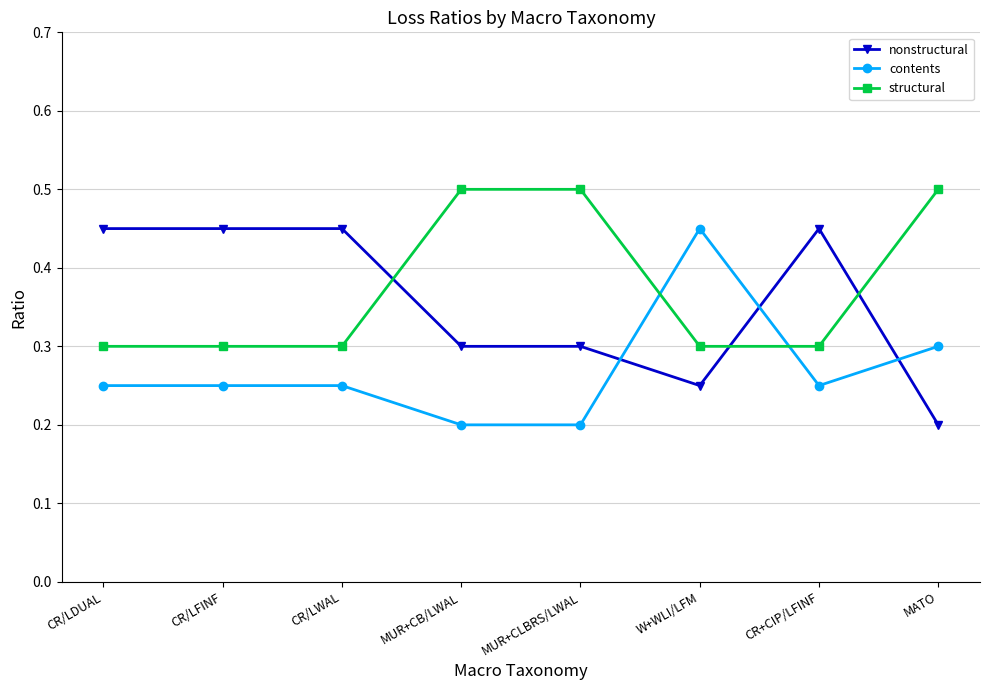

What are all the series names shown in the legend?

nonstructural, contents, structural